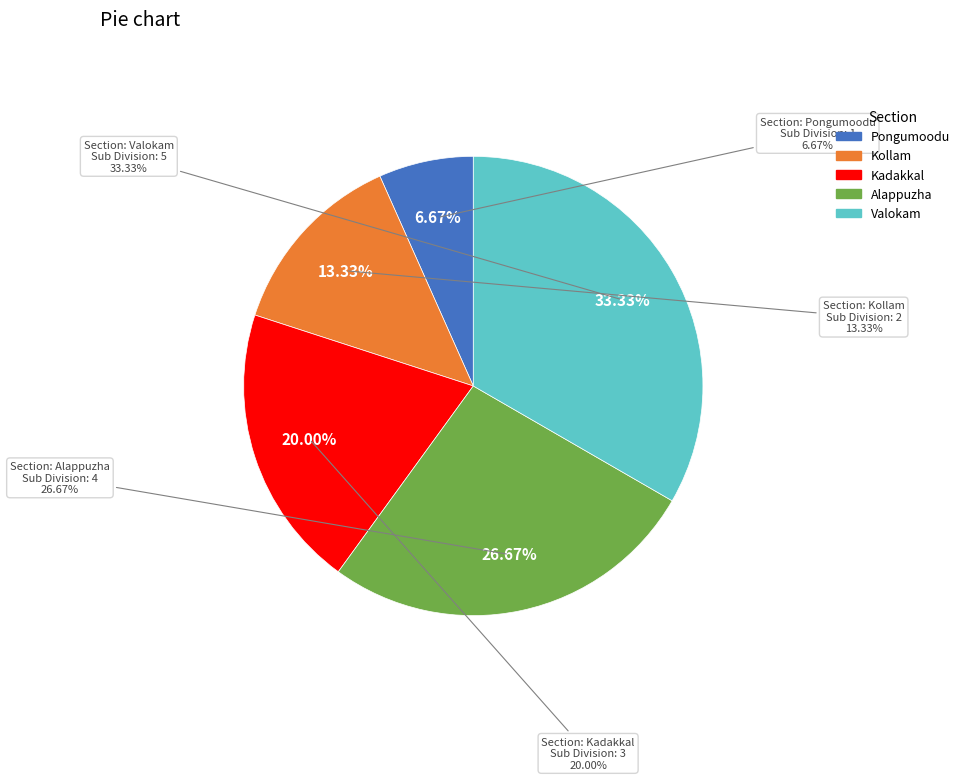

Count the number of slices in the pie.

5